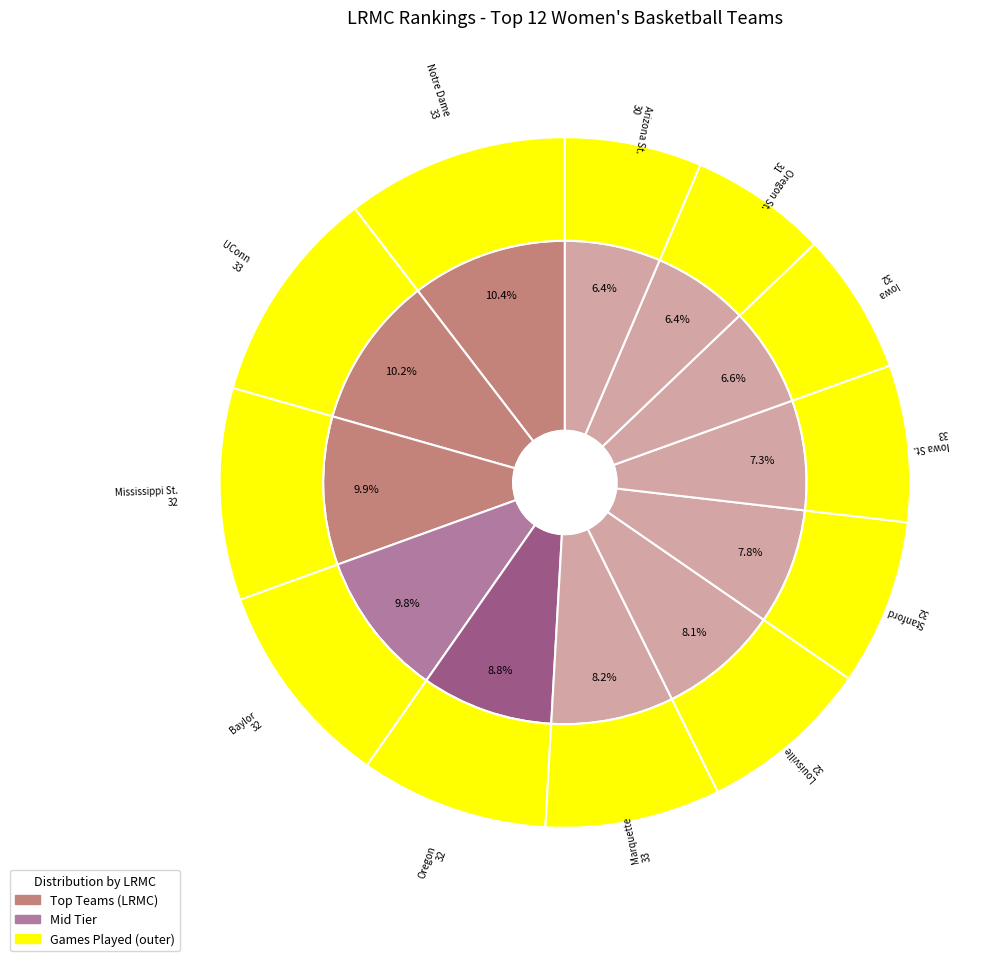

Do UConn and Mississippi St. together represent more than half of the pie?

No